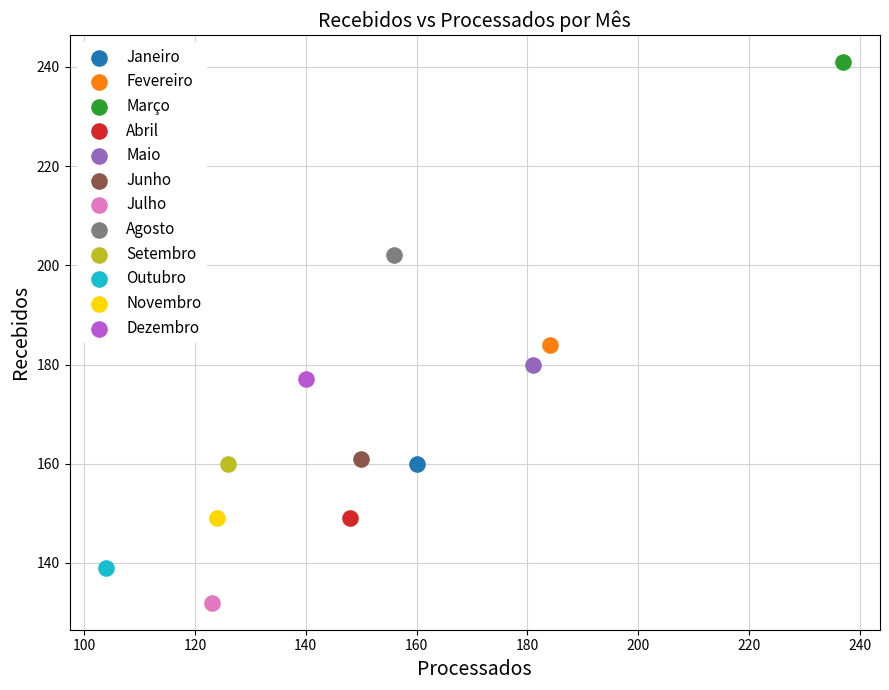

What are all the series names shown in the legend?

Janeiro, Fevereiro, Março, Abril, Maio, Junho, Julho, Agosto, Setembro, Outubro, Novembro, Dezembro